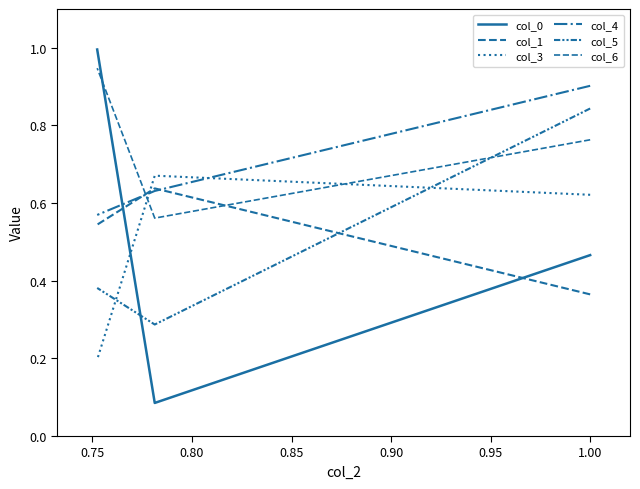

Which series has the largest total across all categories?

col_6